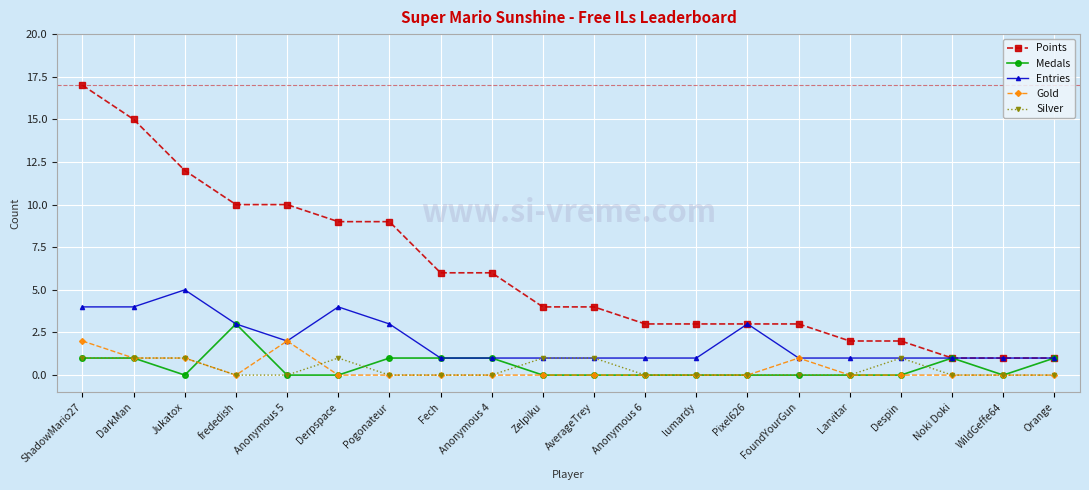

What is the sum of all Points values?

121